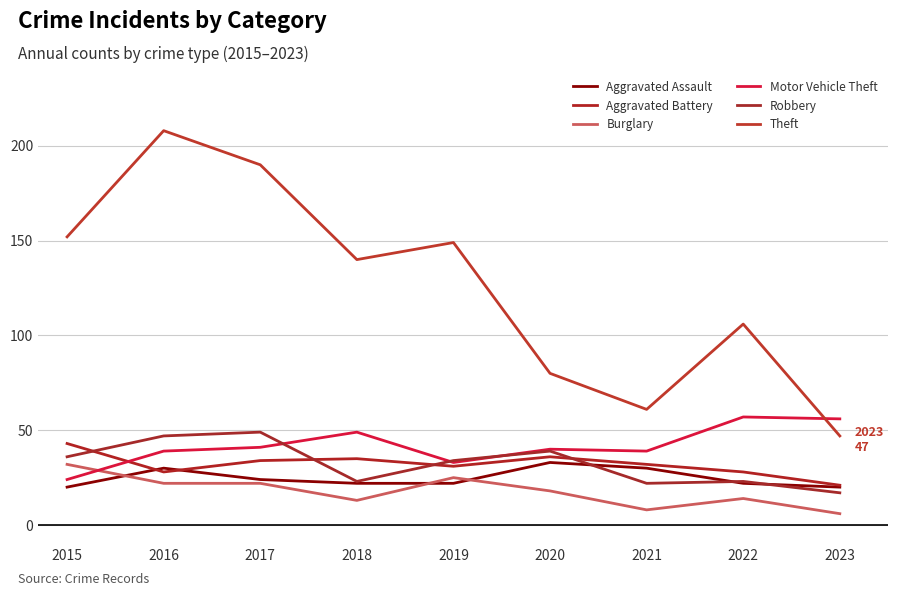

Between 2019 and 2023, which series saw the biggest shift?

Theft